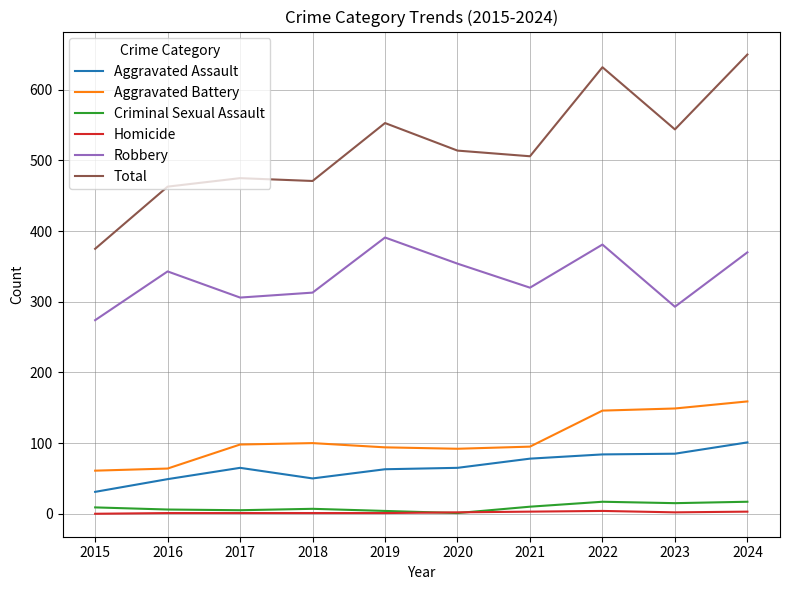

The Aggravated Assault series shows 31 at 2022. True or false?

False